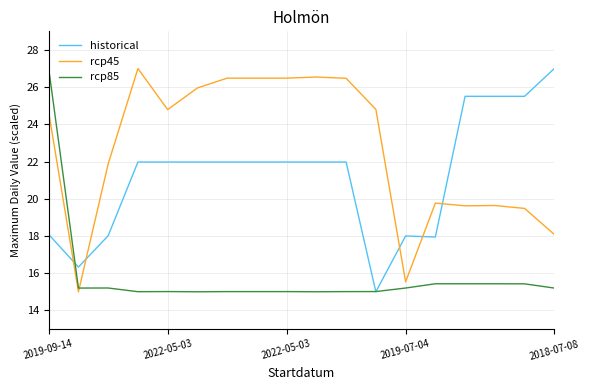

What is the smallest value displayed?

15.0